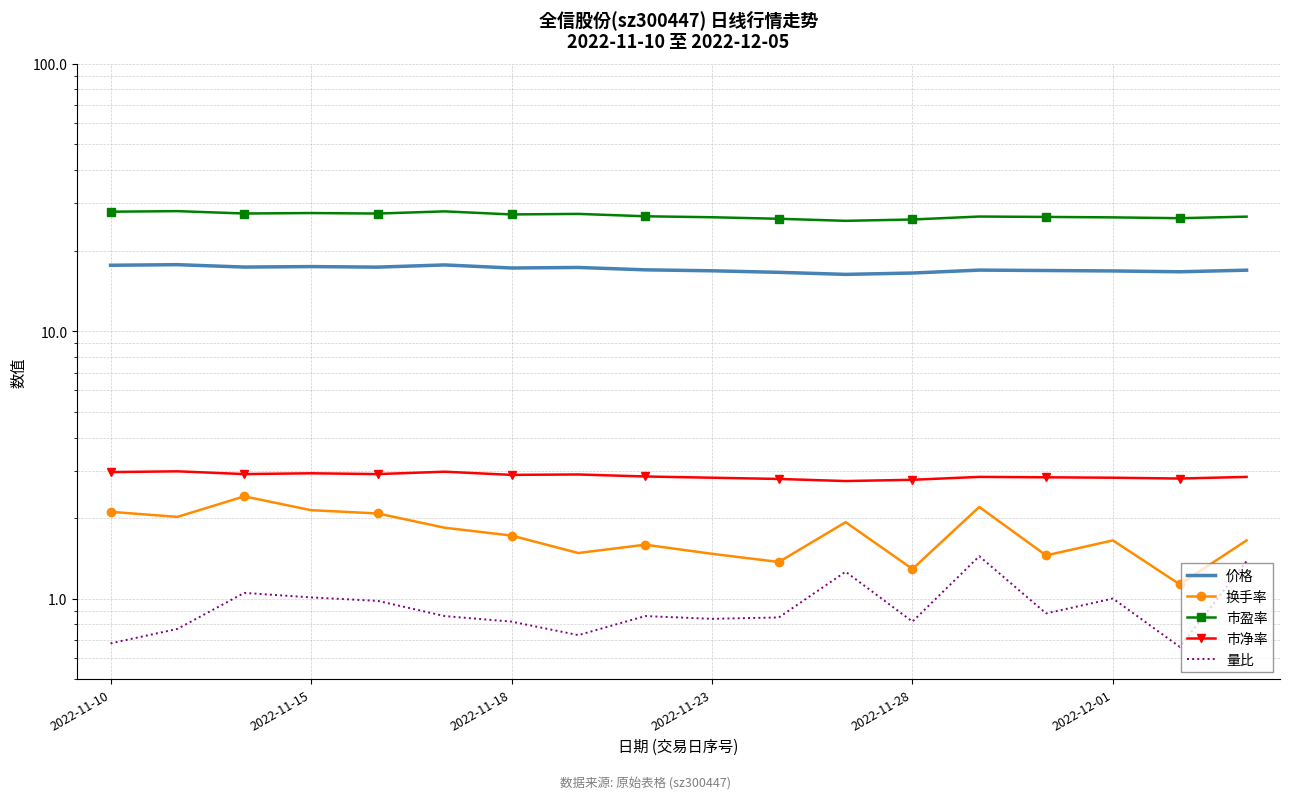

What is the total value across all series at 13?

50.2